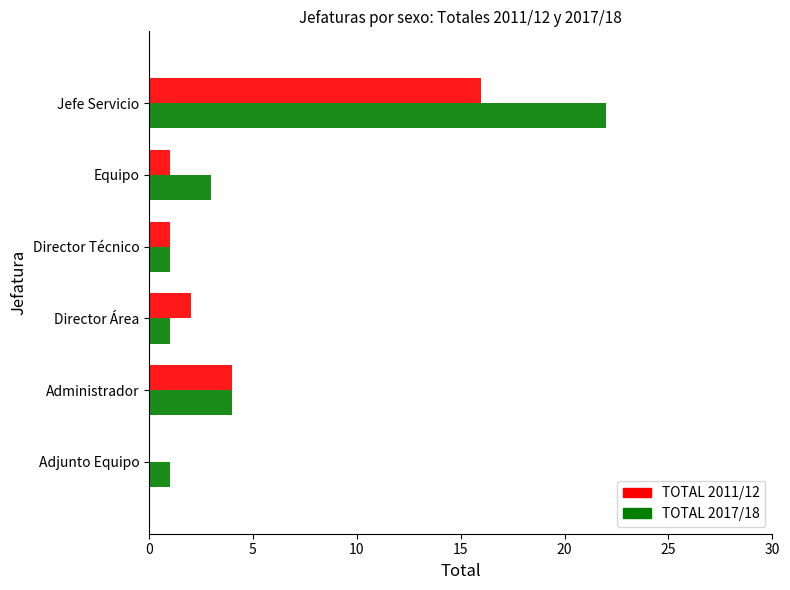

Count the number of categories in the chart.

6